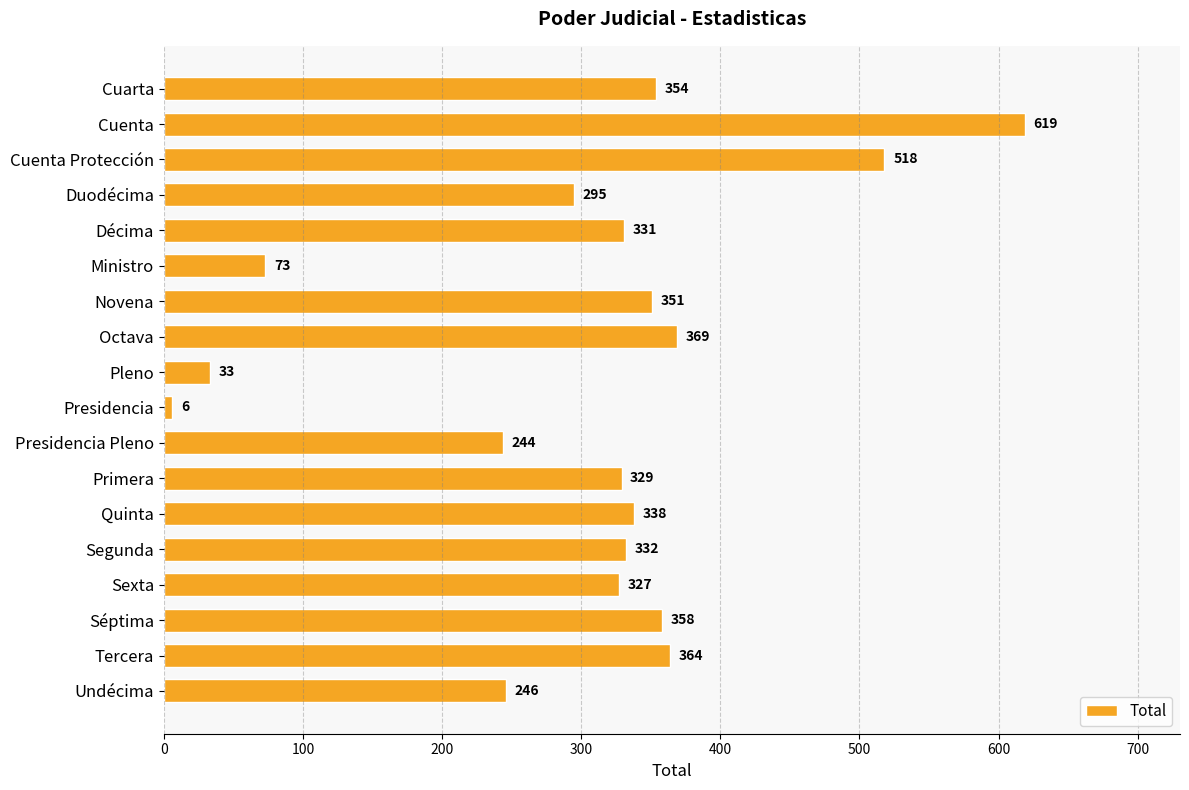

Reading bottom to top, extract all data points from this chart.

246	364	358	327	332	338	329	244	6	33	369	351	73	331	295	518	619	354